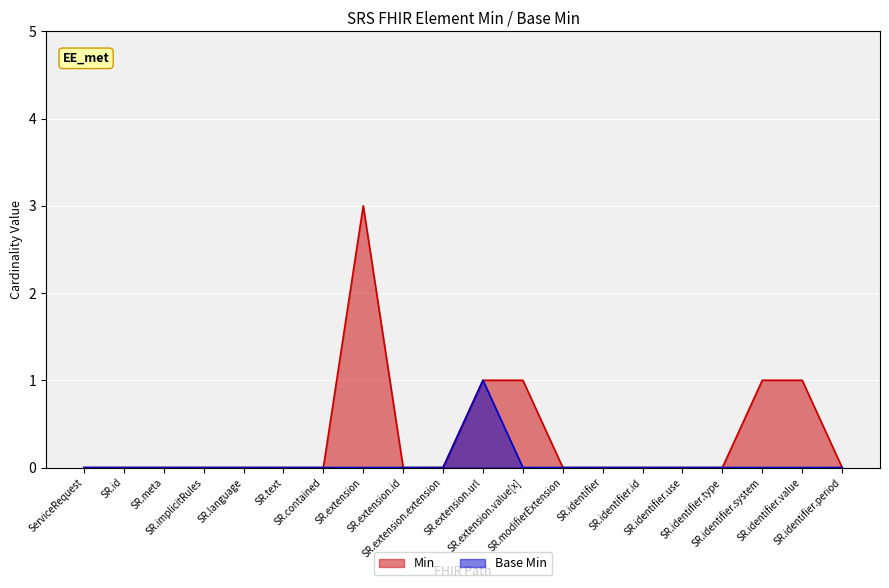

Rank the series by their maximum value, from lowest to highest.

Base Min, Min